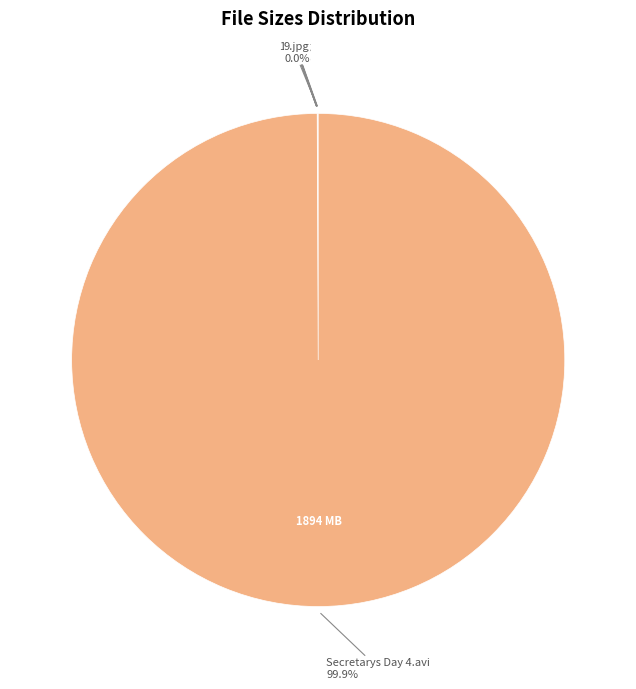

What is the majority slice?

Secretarys Day 4.avi